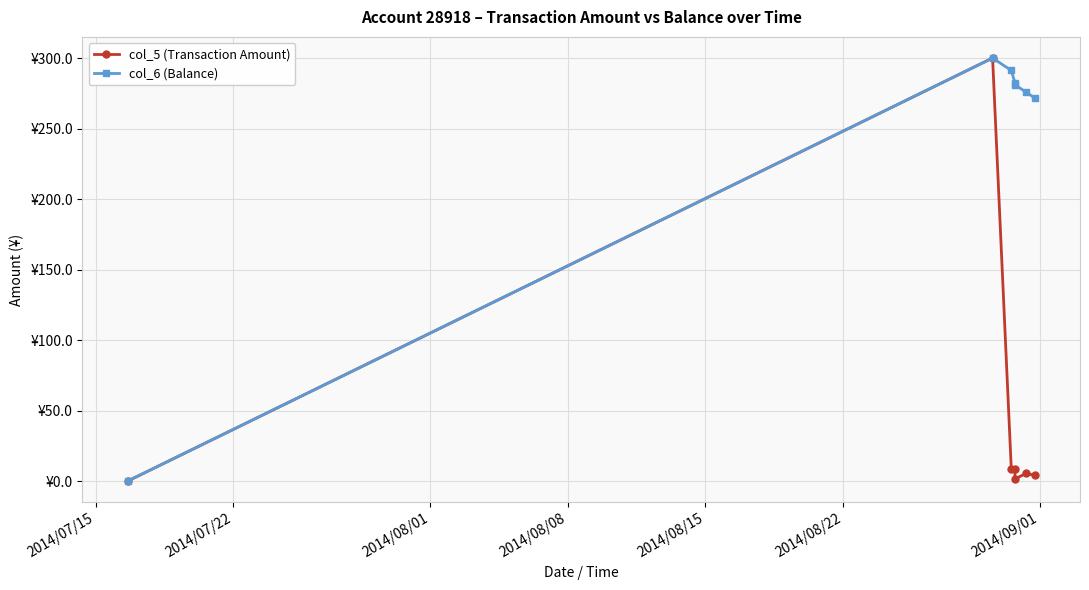

What are all the series names shown in the legend?

col_5 (Transaction Amount), col_6 (Balance)